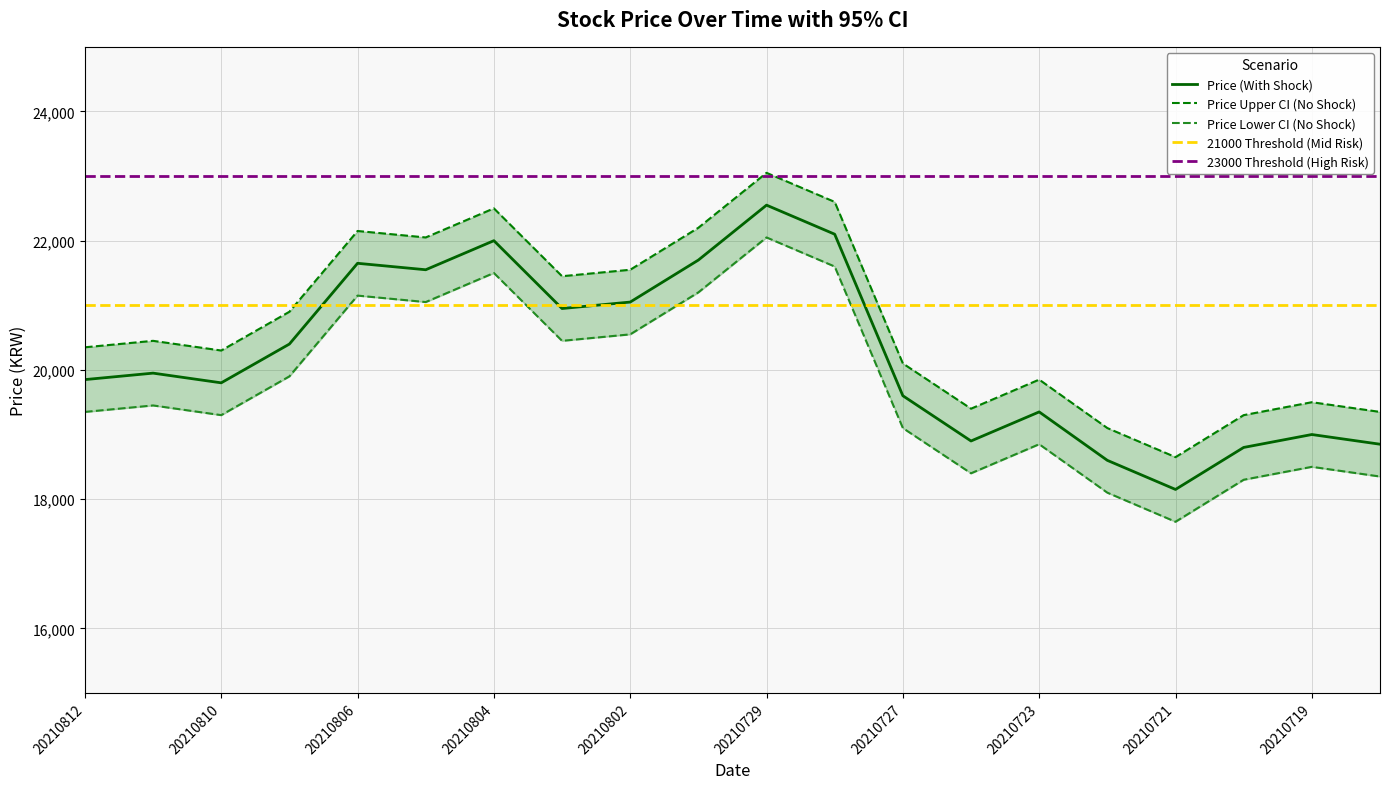

What is the difference between the Price_lower values at 20210722 and 20210726?

300